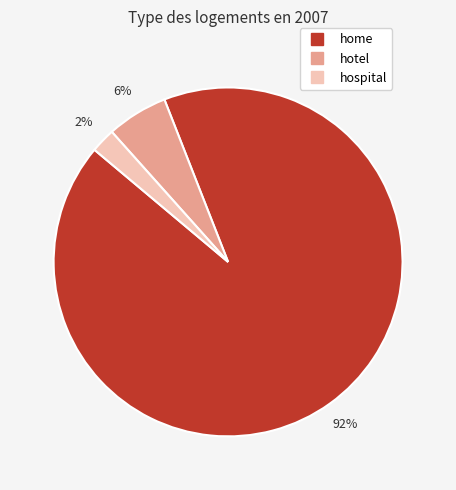

Is it true that hospital is 2% of the pie?

True